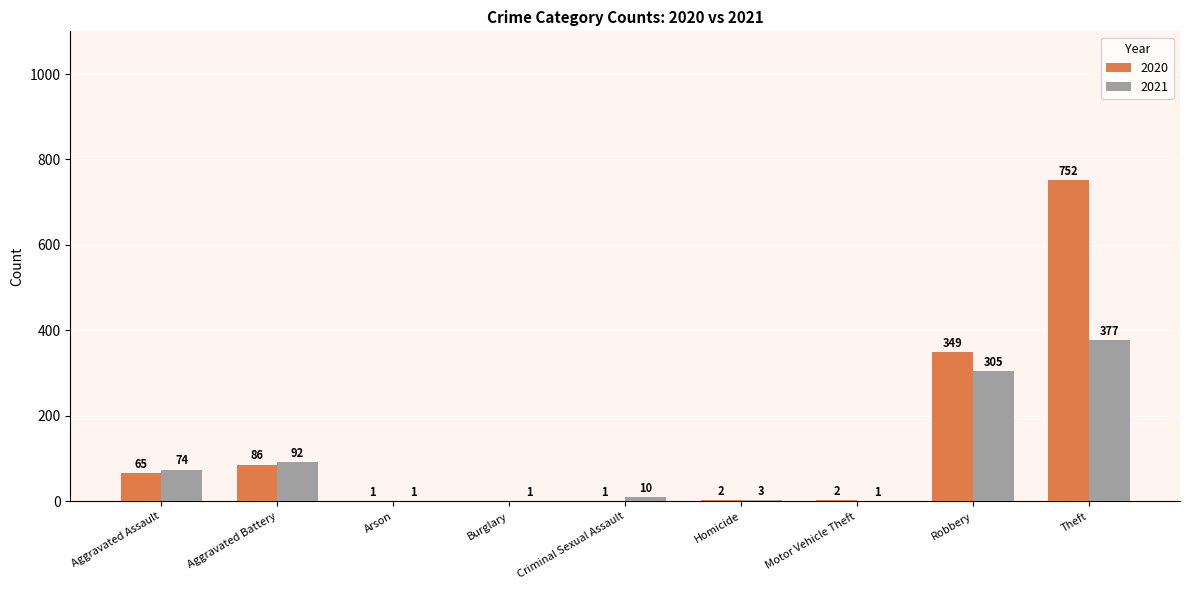

Which series has the largest total across all categories?

2020